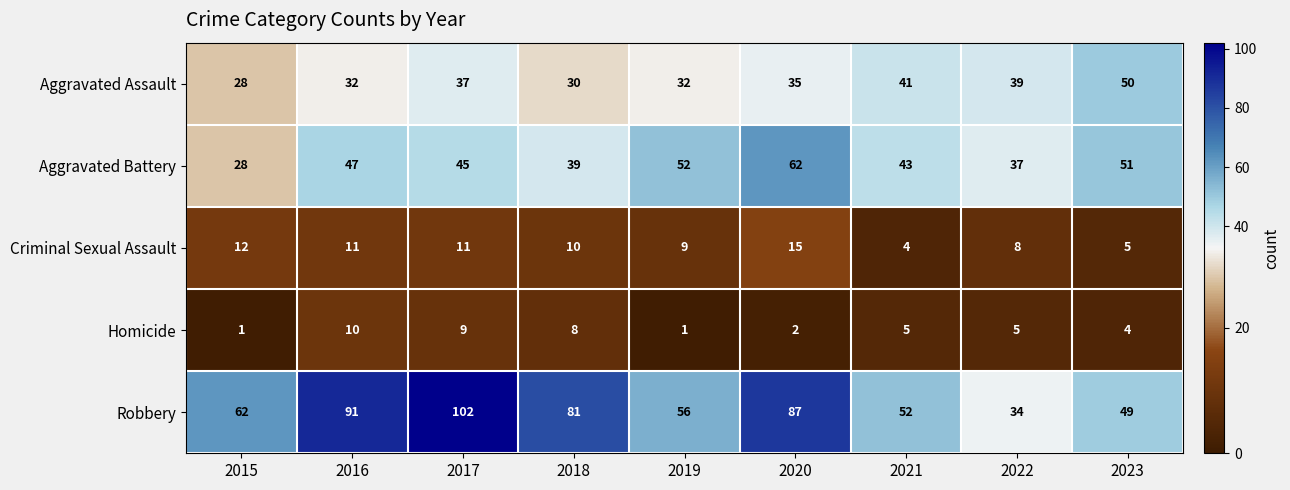

What is the maximum value shown in the chart?

102